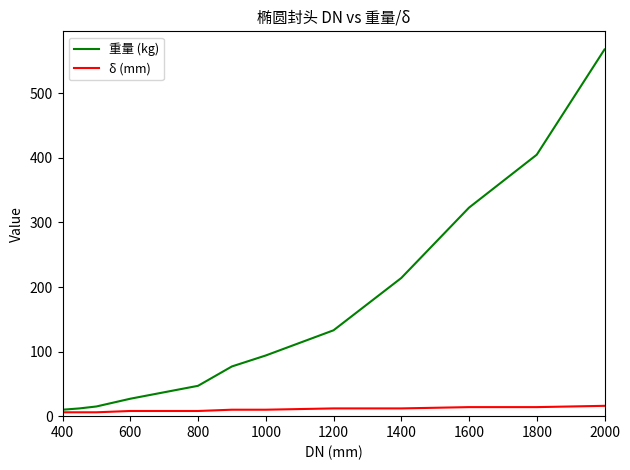

Rank the series by their maximum value, from highest to lowest.

重量 (kg), δ (mm)